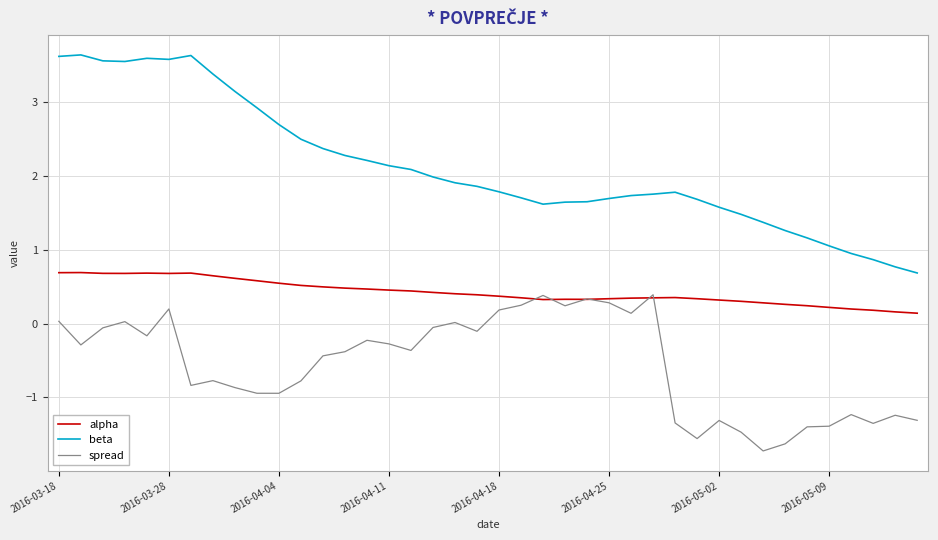

True or false: alpha and beta intersect in this chart.

False